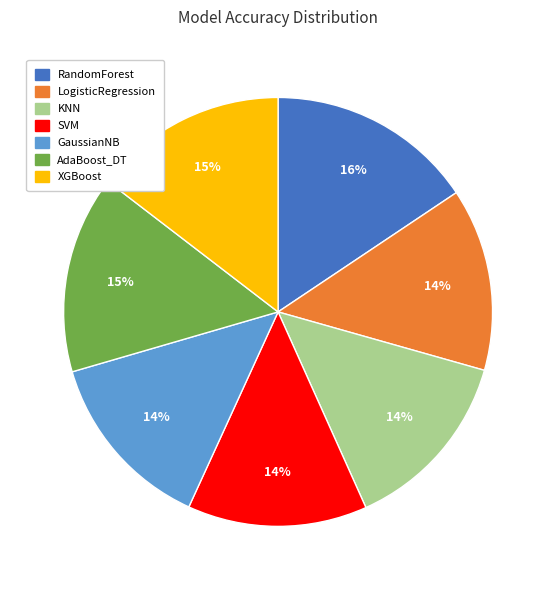

Is there a majority slice in this chart?

No